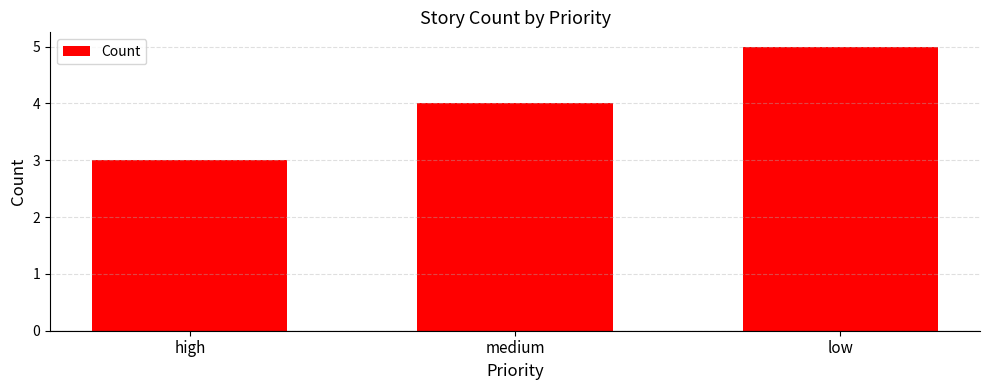

Is it true that the value at medium is 4?

True